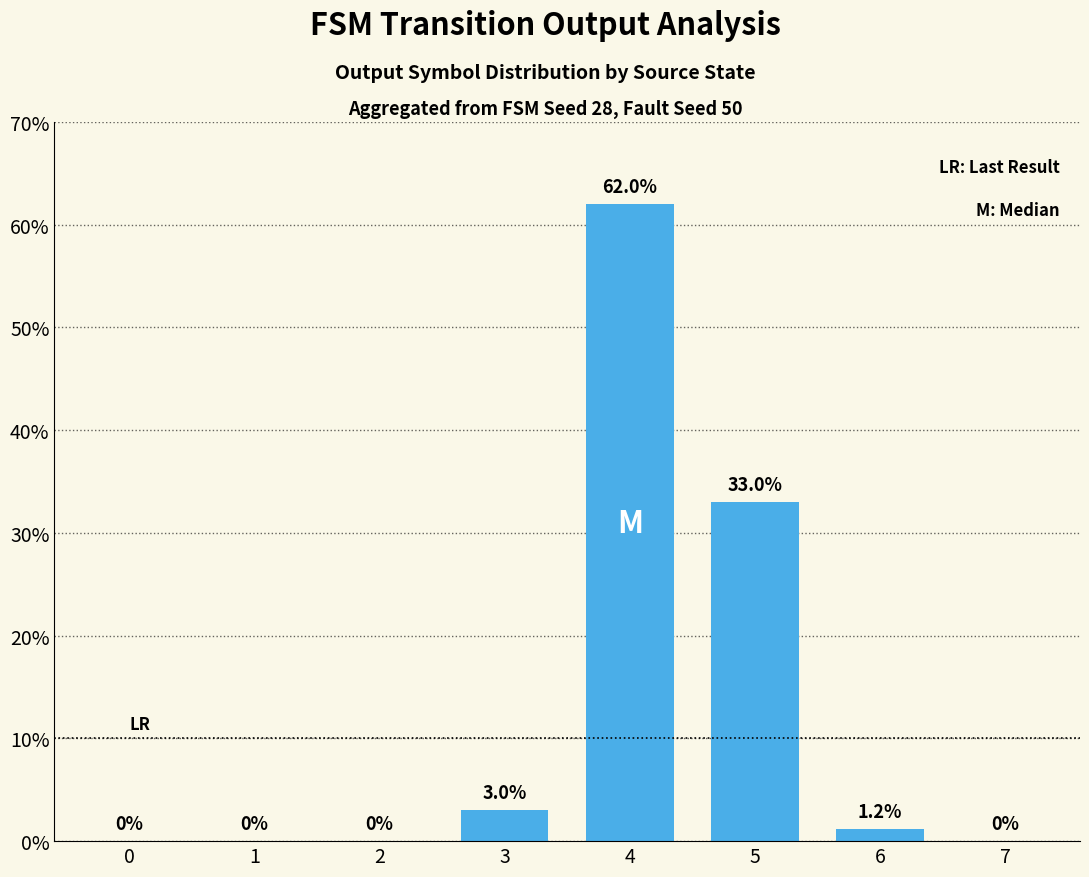

What is the sum of the values at 5 and 0?

33.0